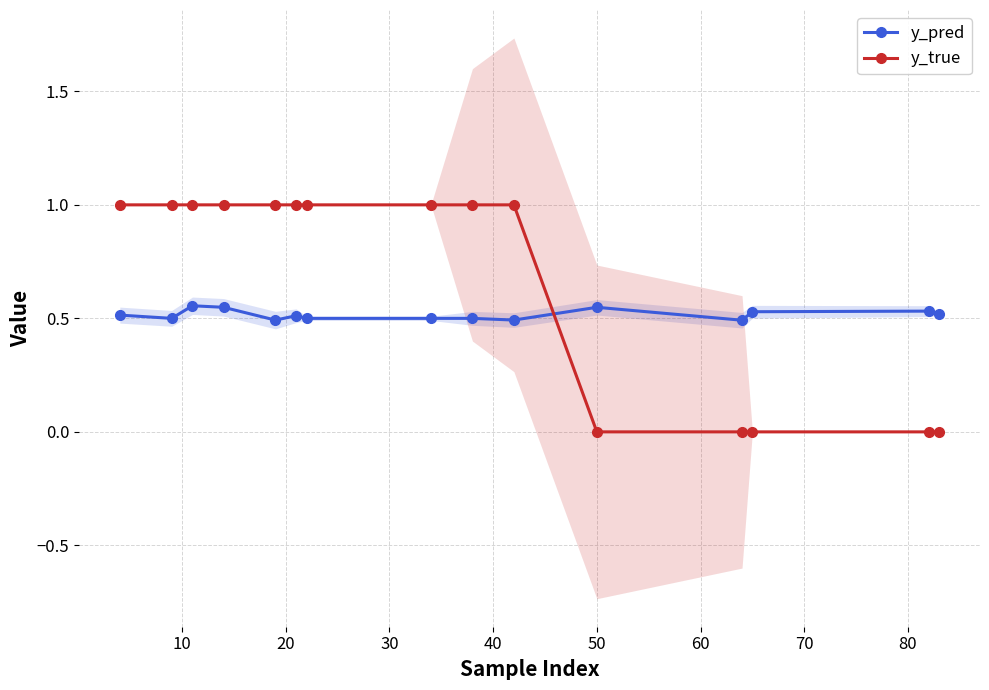

What is the highest value of the y_pred series?

0.6